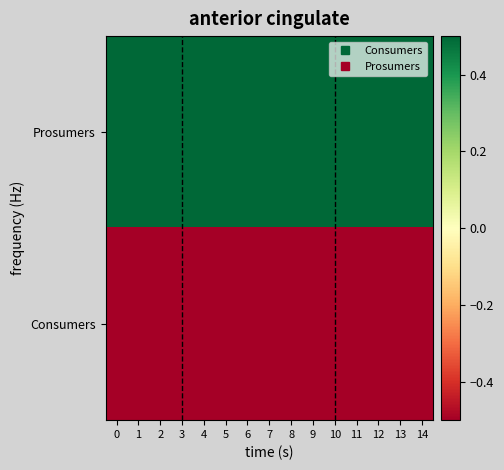

What is the greatest value displayed?

0.5